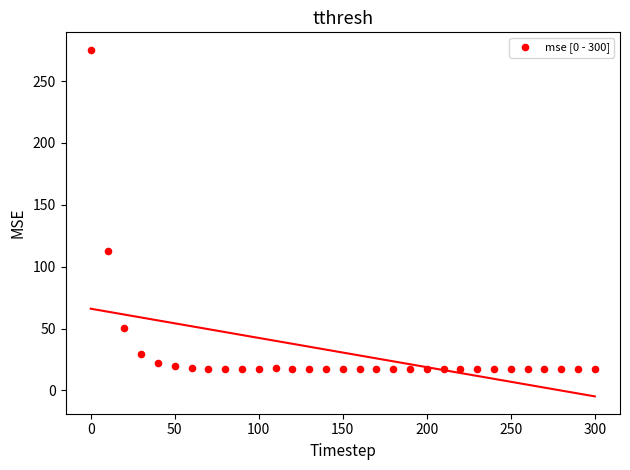

What is the range of X values (max minus min)?

300.0